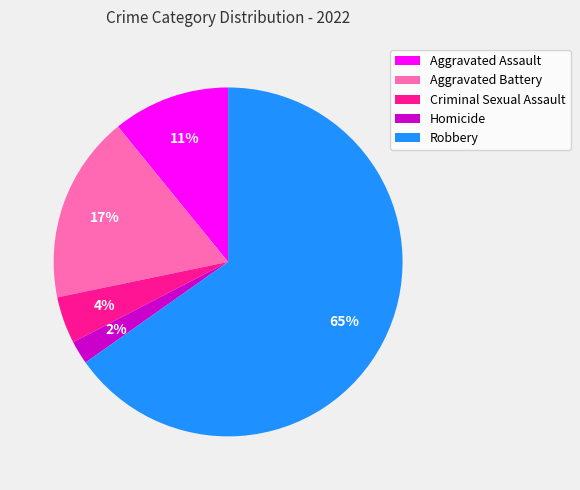

Rank the categories by value from lowest to highest.

Homicide, Criminal Sexual Assault, Aggravated Assault, Aggravated Battery, Robbery